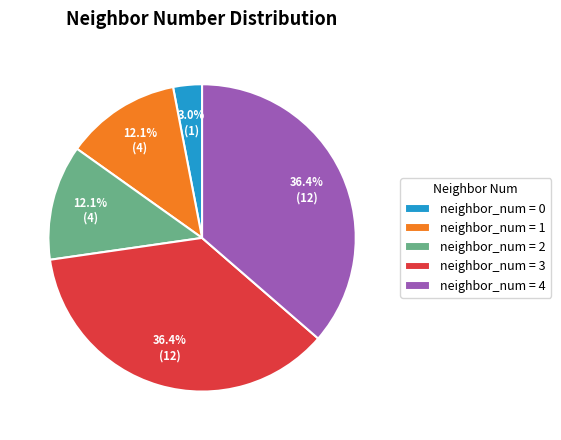

Is the sum of neighbor_num = 3 and neighbor_num = 2 greater than half?

No